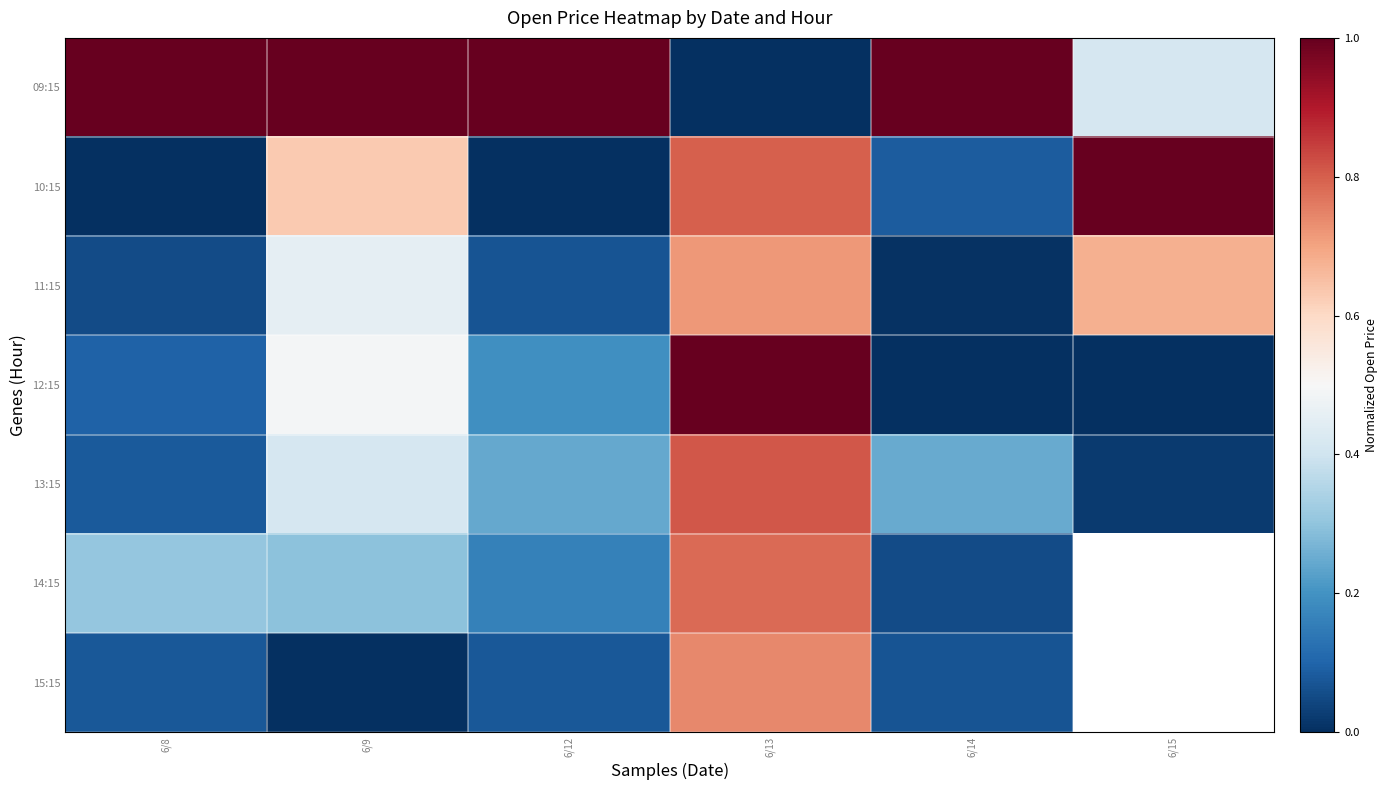

Count the 09:15 values in the range 0 to 1.

6